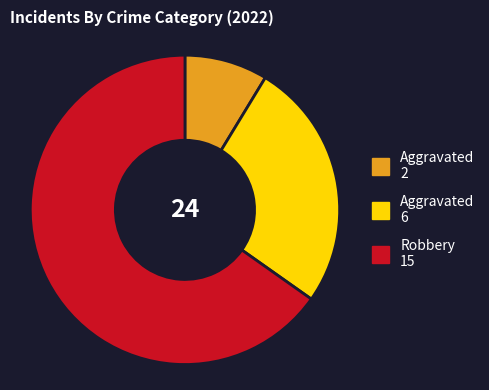

Does any single category account for the majority?

Yes